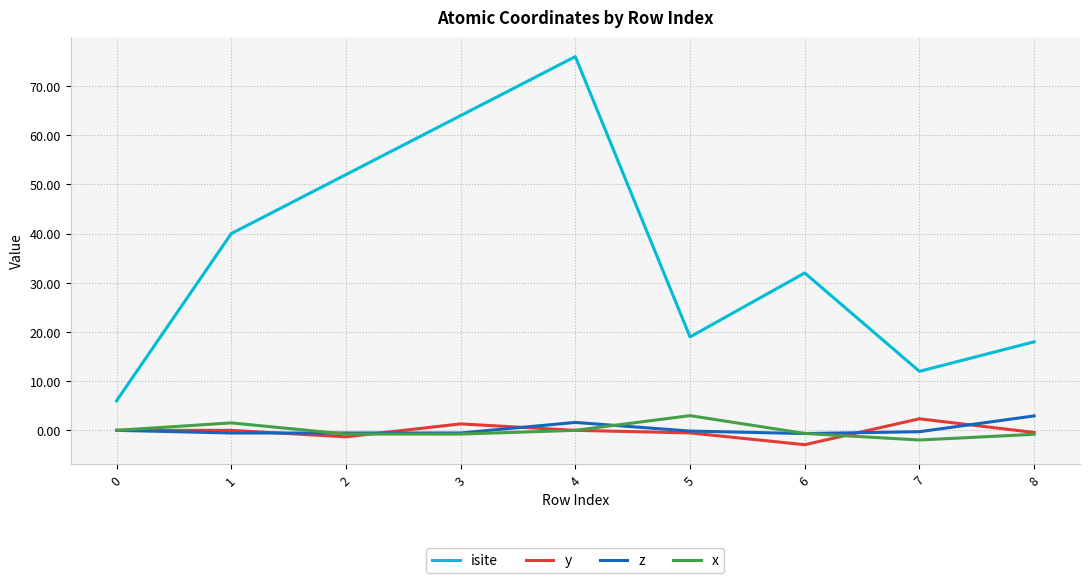

What is the maximum value for isite?

76.0